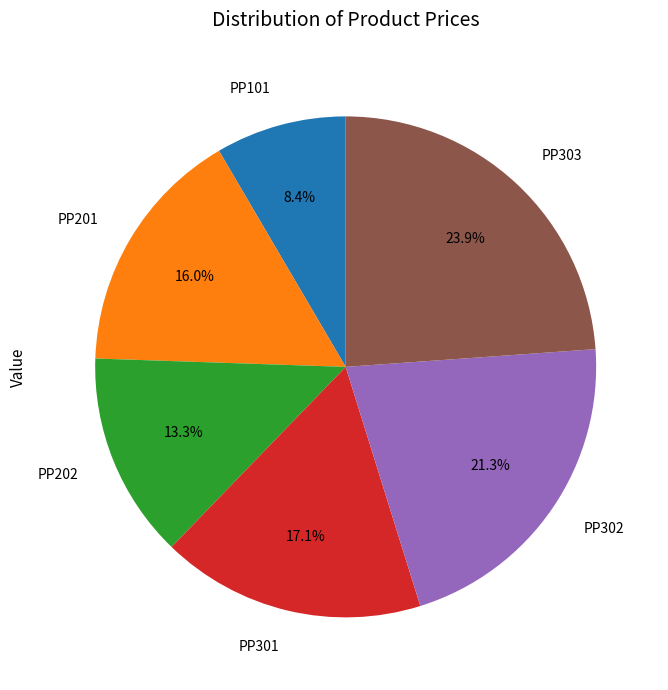

To the nearest percent, what is the difference between the PP101 and PP202 slice percentages?

5%